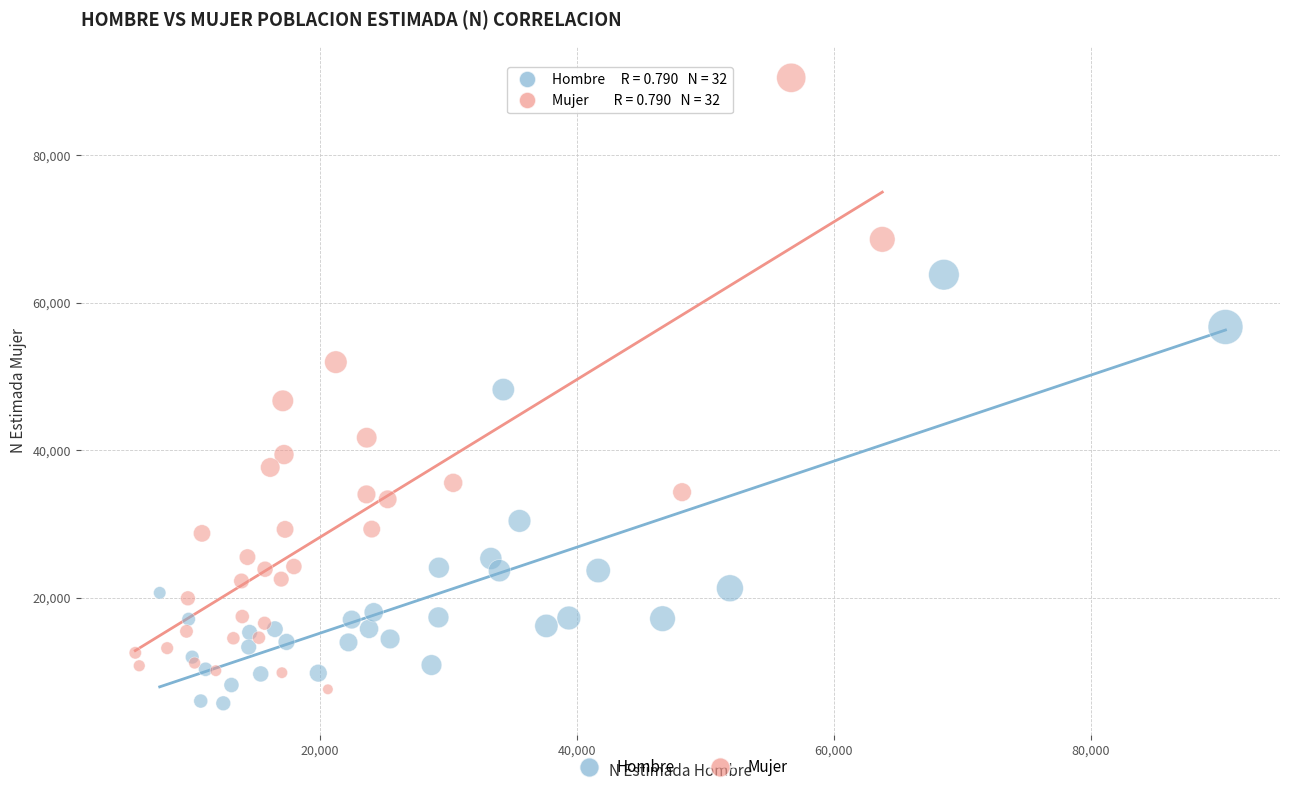

Which series has the widest spread of Y values?

Mujer